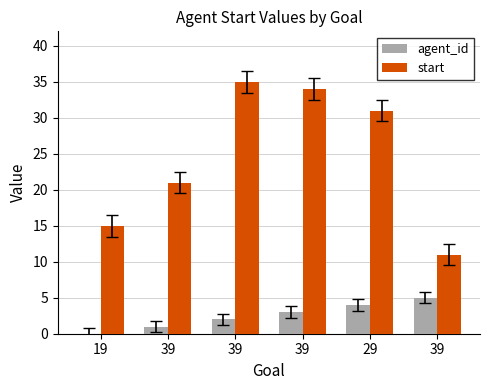

Are the bars horizontal?

No